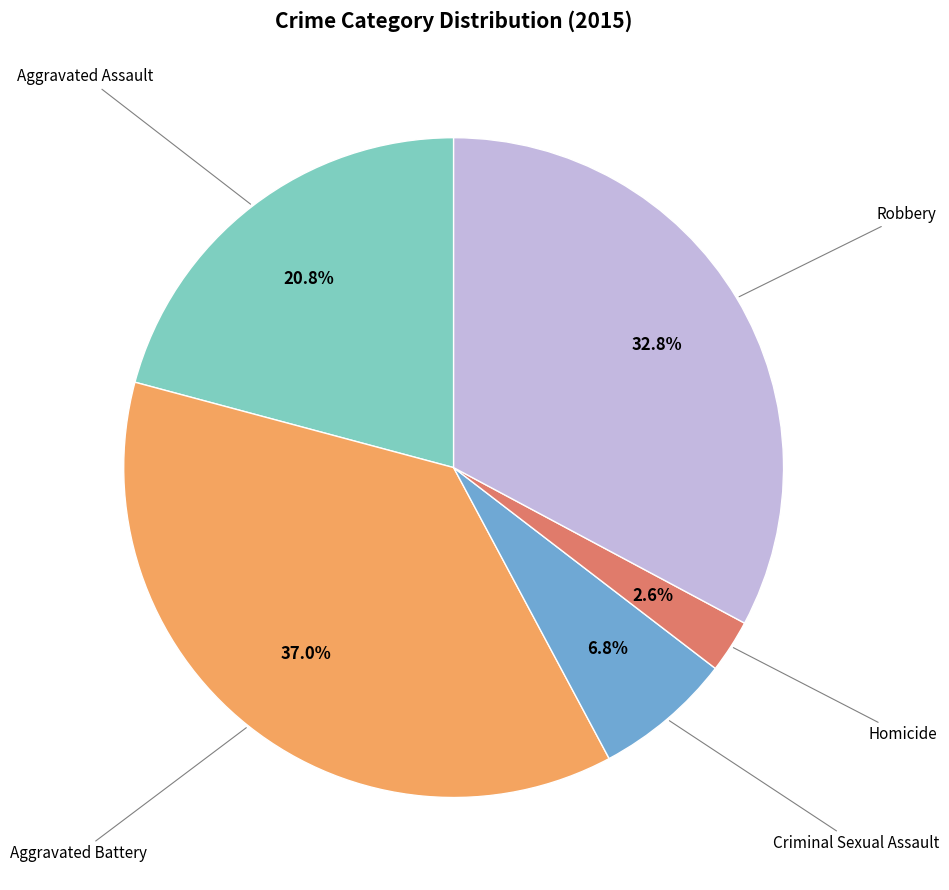

Is there any slice that represents more than half of the pie?

No